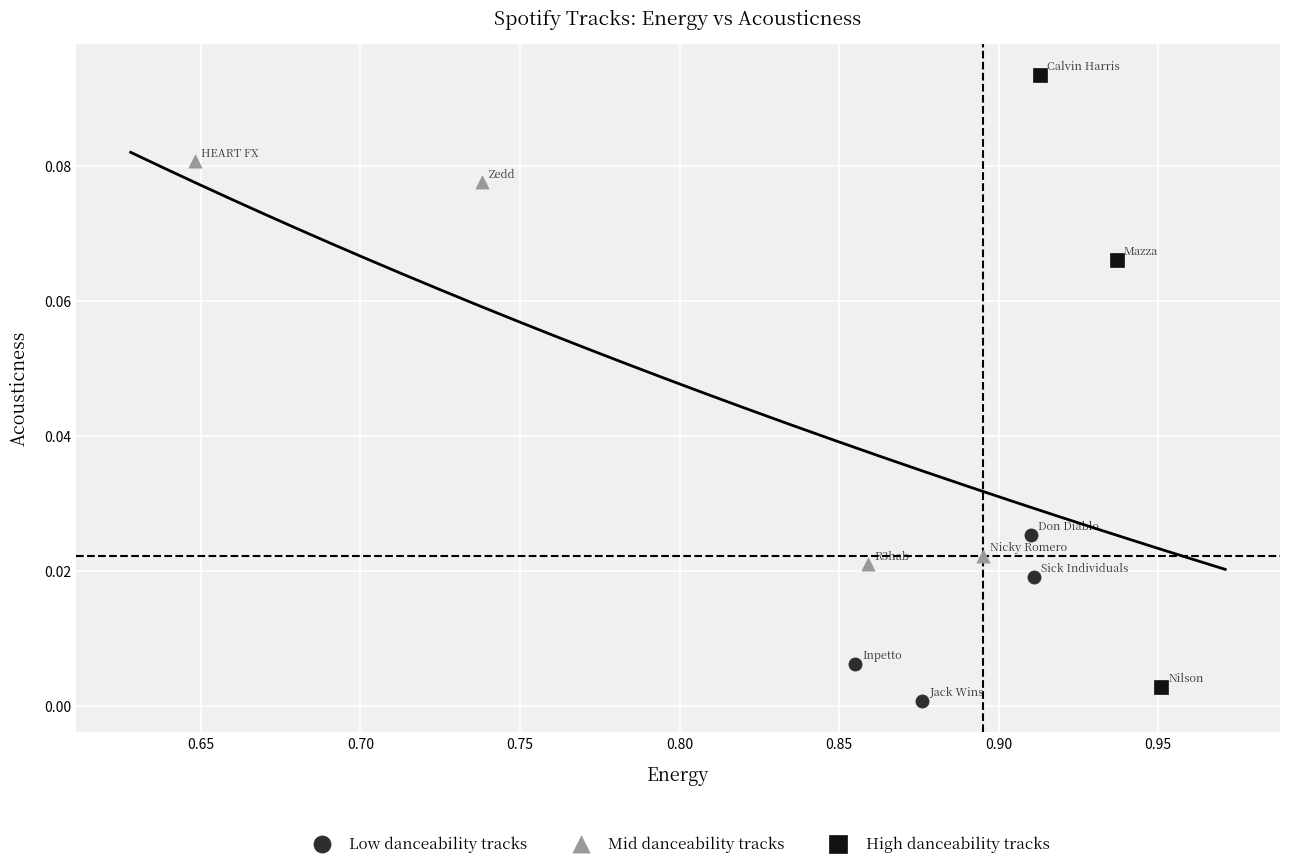

Which series has the widest spread of Y values?

High danceability tracks